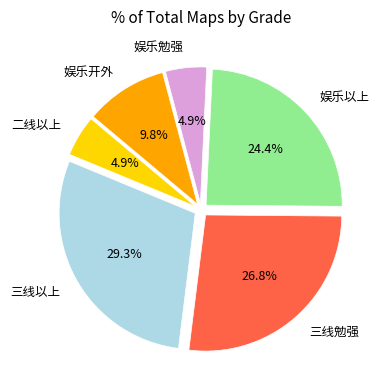

What is the ratio of the value at 三线勉强 to the value at 三线以上?

0.9